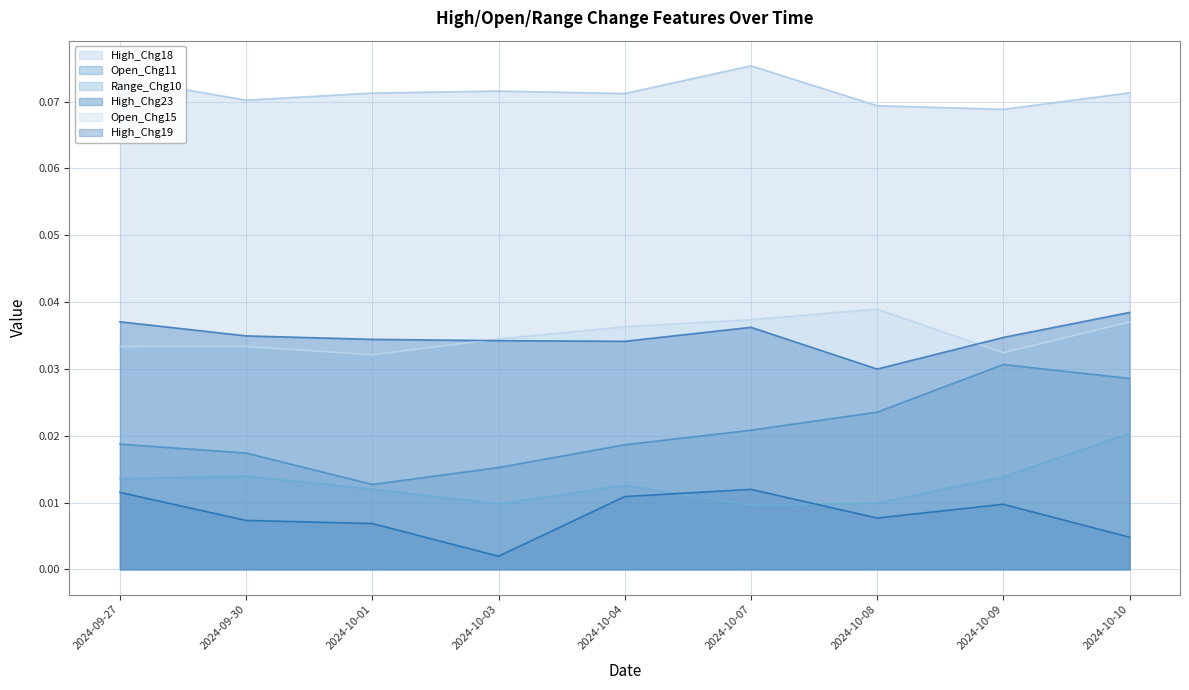

Count the number of categories in the chart.

9